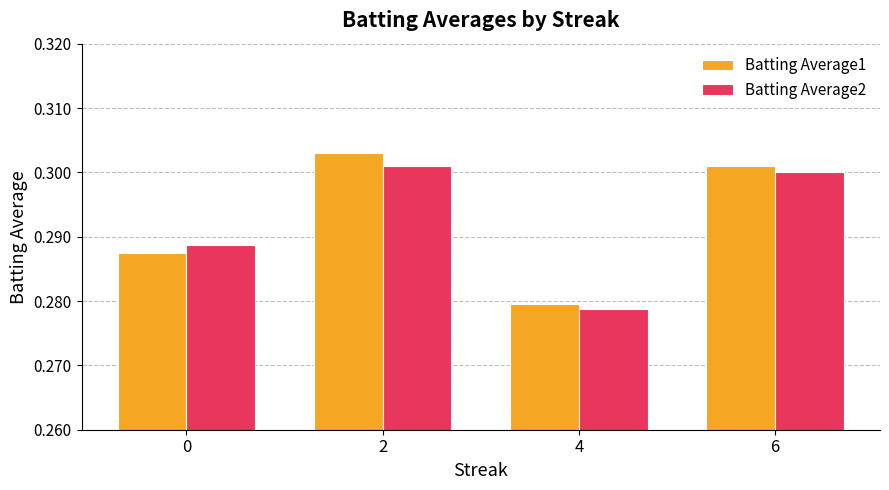

Which category has the lowest value across all series?

4